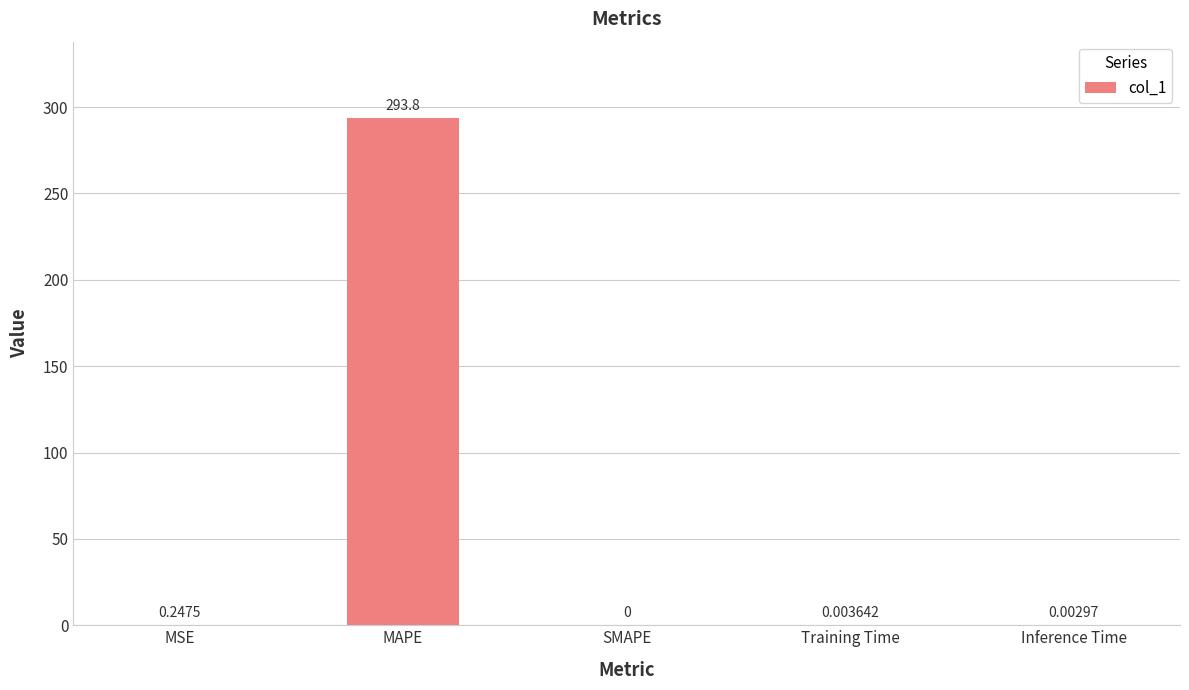

Which label corresponds to the largest value in the chart?

MAPE